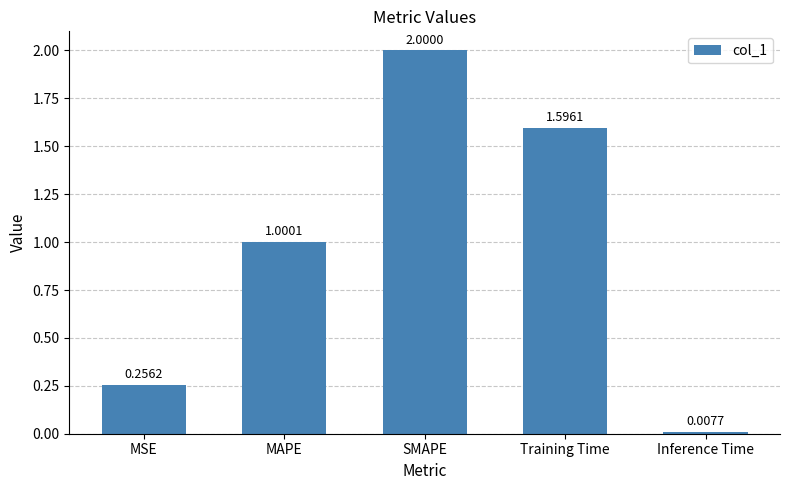

List the labels in order of value, largest first.

SMAPE, Training Time, MAPE, MSE, Inference Time